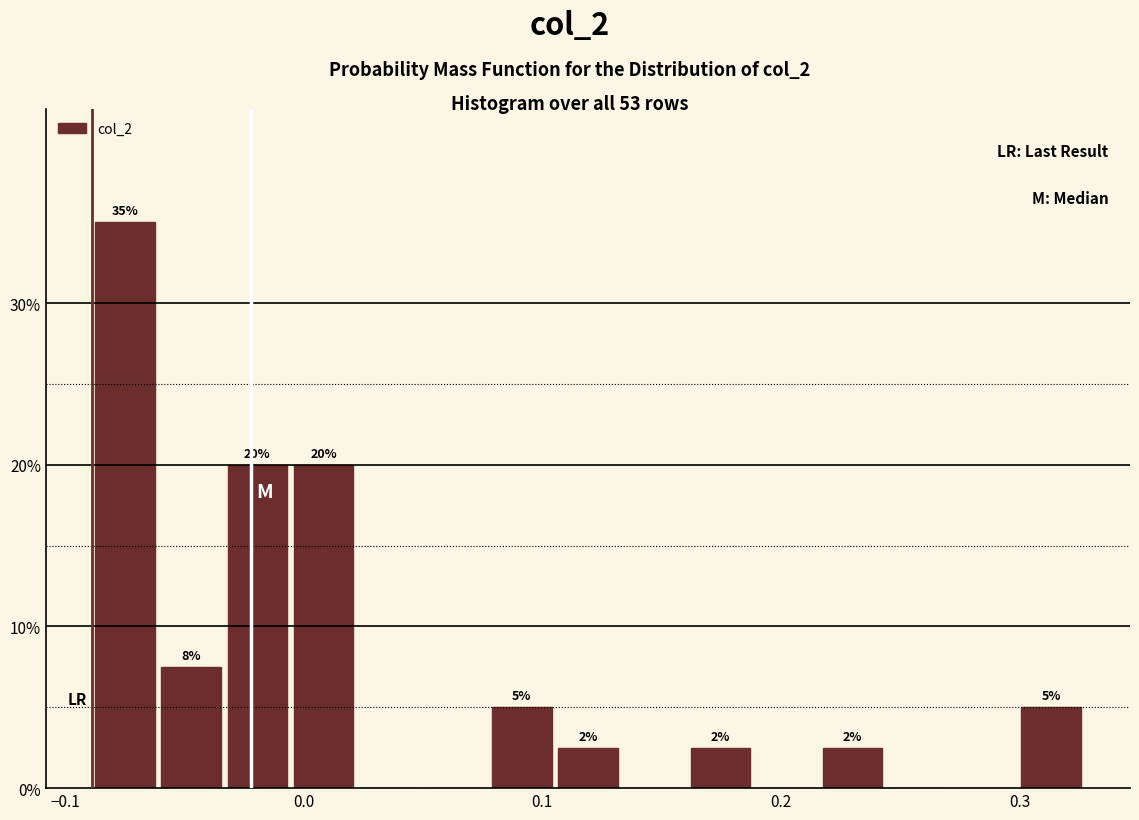

Read against the x-axis, roughly where is the centre of the tallest bar?

-0.07